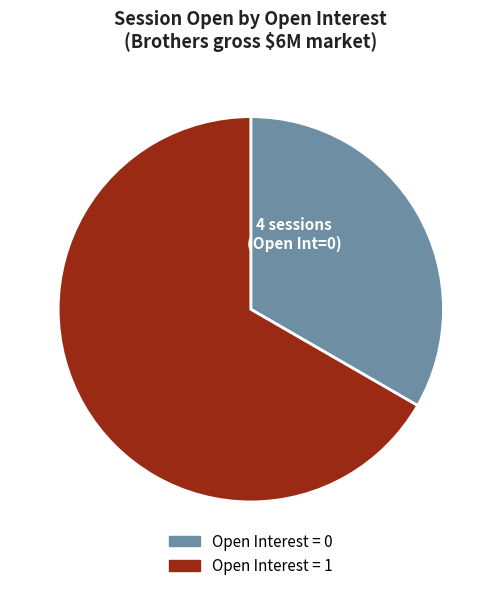

What is the ratio of the value at Open Interest = 0 to the value at Open Interest = 1?

0.5